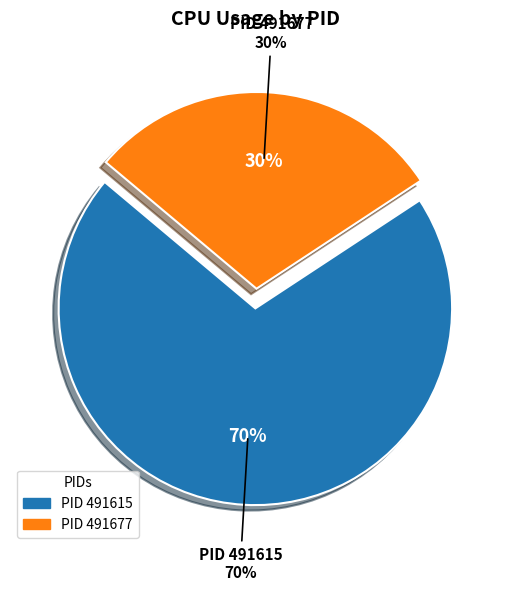

Count the number of slices in the pie.

2